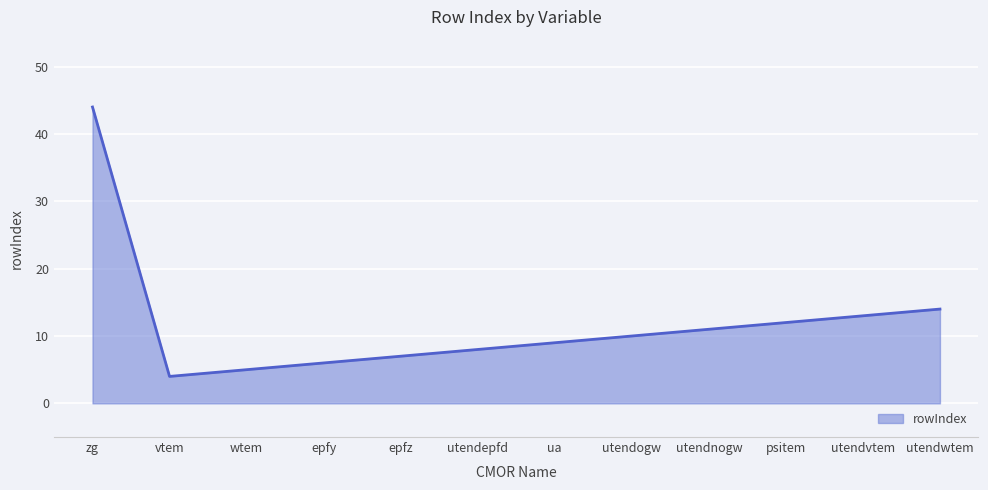

Rank the categories by value from highest to lowest.

zg, utendwtem, utendvtem, psitem, utendnogw, utendogw, ua, utendepfd, epfz, epfy, wtem, vtem